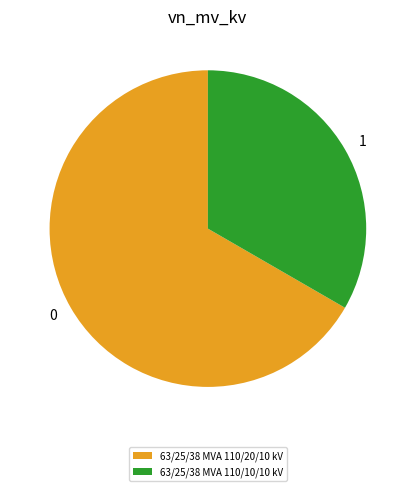

How many segments does this pie chart have?

2